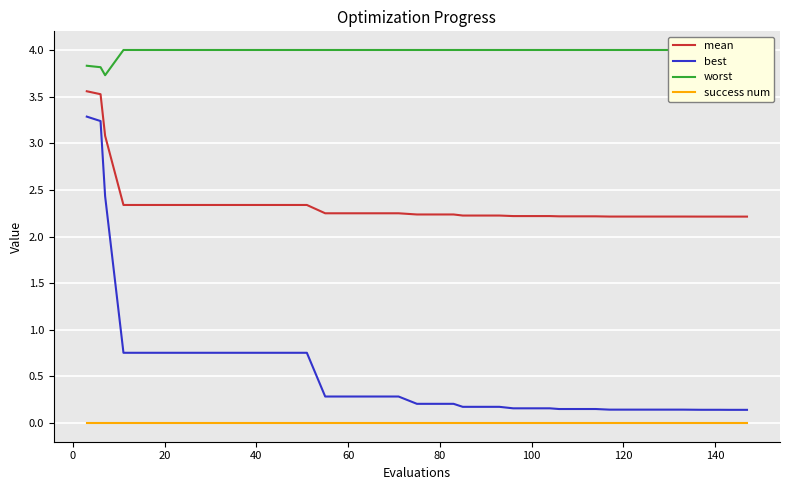

True or false: mean and best intersect in this chart.

False